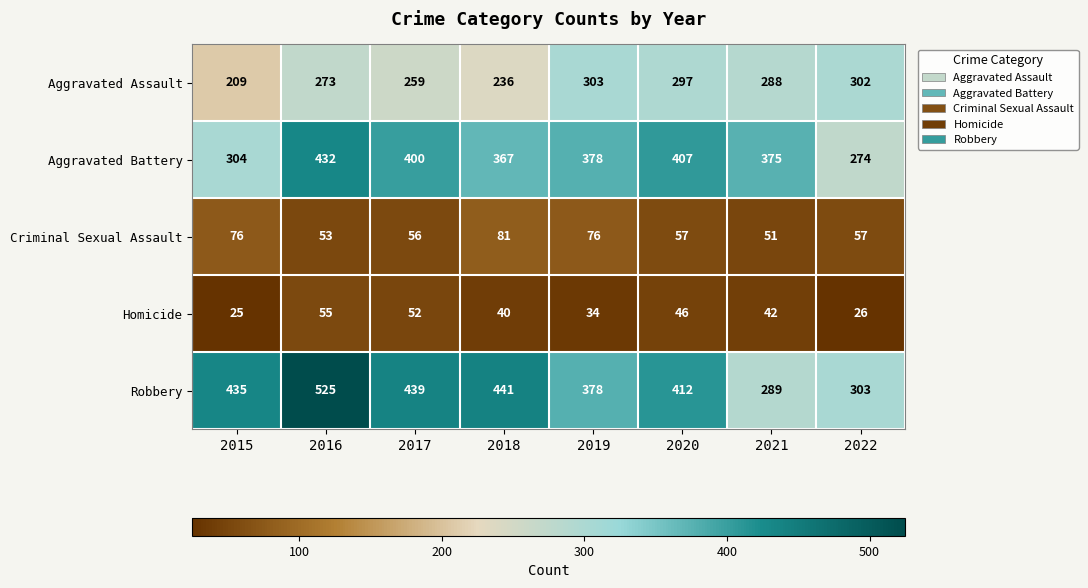

Which category has the lowest value in the Criminal Sexual Assault series?

2021